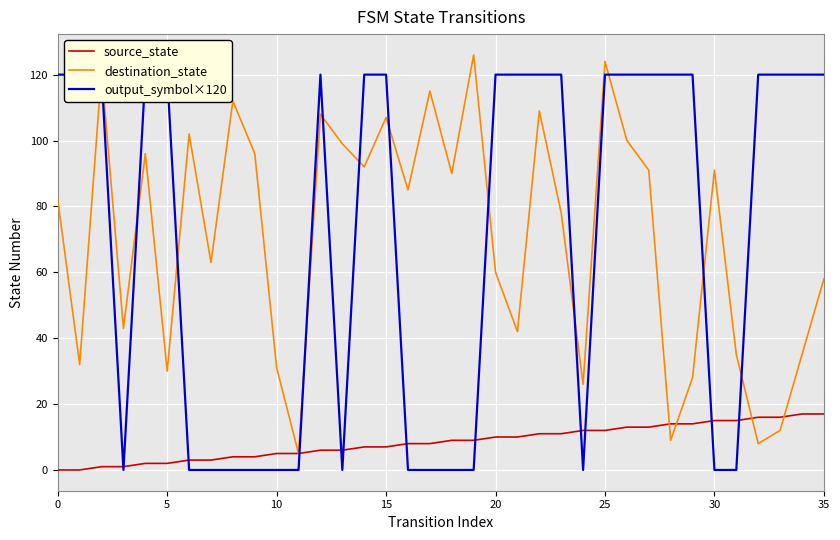

What are all the series names shown in the legend?

source_state, destination_state, output_symbol×120